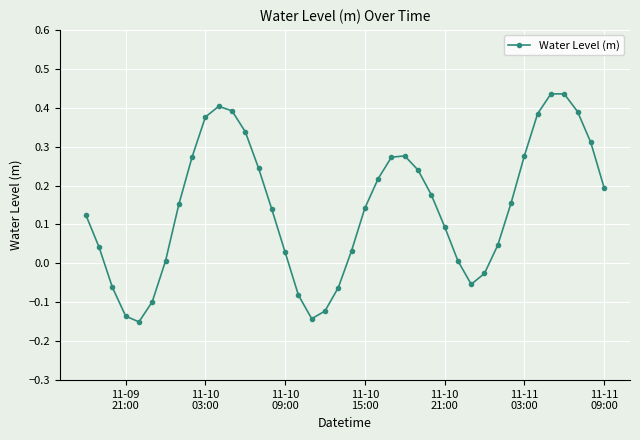

True or false: there are more than 2 points higher than both neighbors.

True